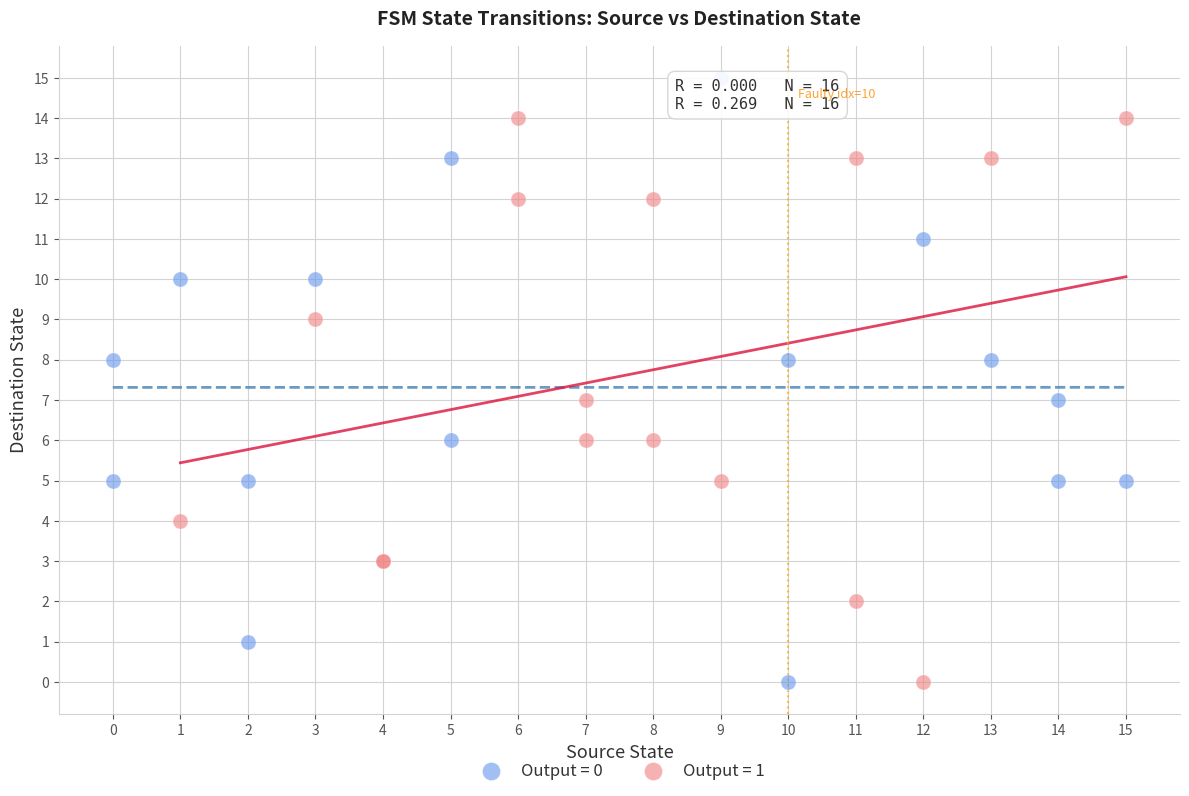

Which series contains the highest Y value?

Output = 0